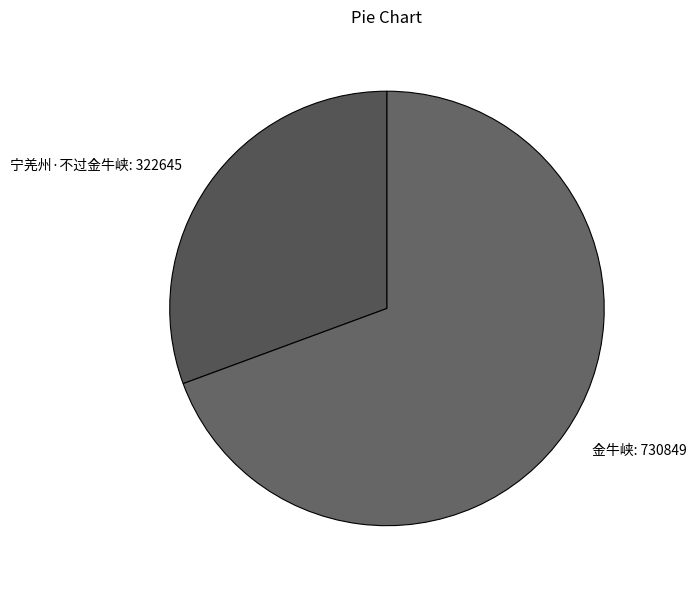

Is it true that 金牛峡 is 69% of the pie?

True